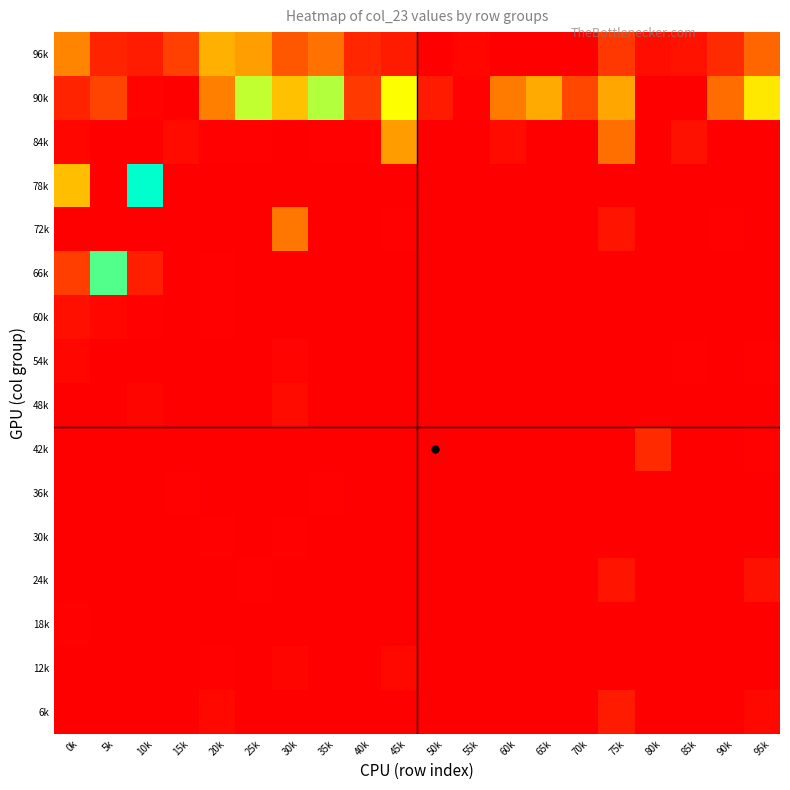

At which category does the chart reach its minimum across all series?

50k